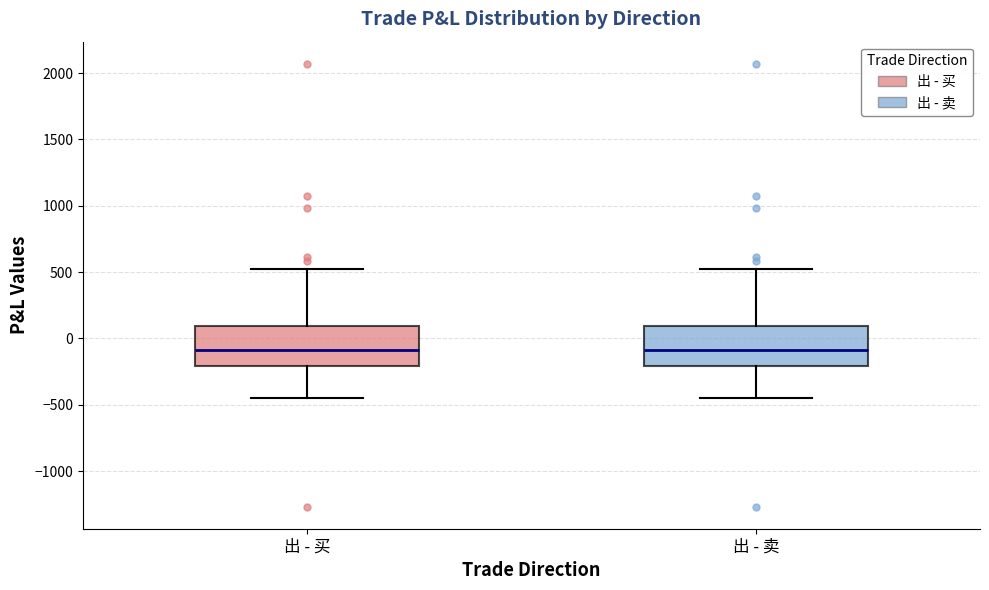

Where does the upper whisker of the box for 出 - 卖 end on the y-axis? The values are not printed on the chart, so give them approximately, as read against the axis.

500